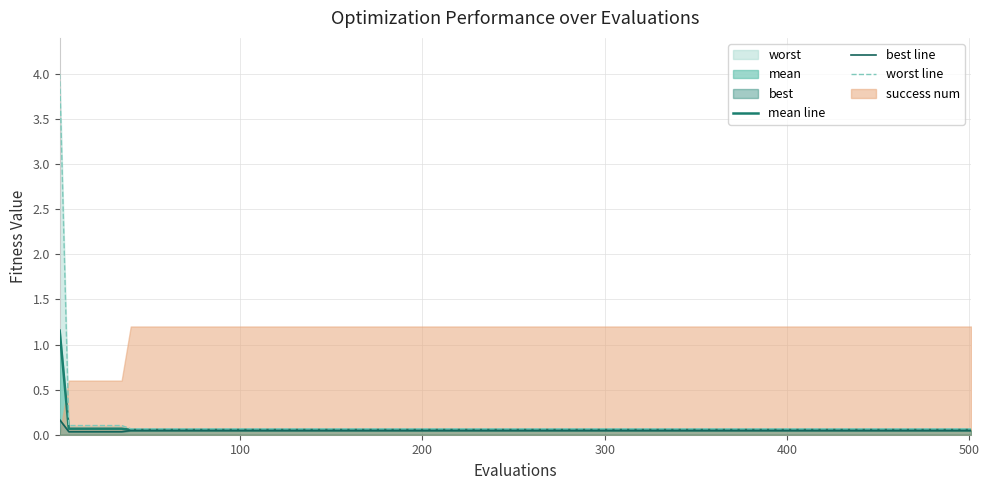

How many best line values are between 0 and 1?

21